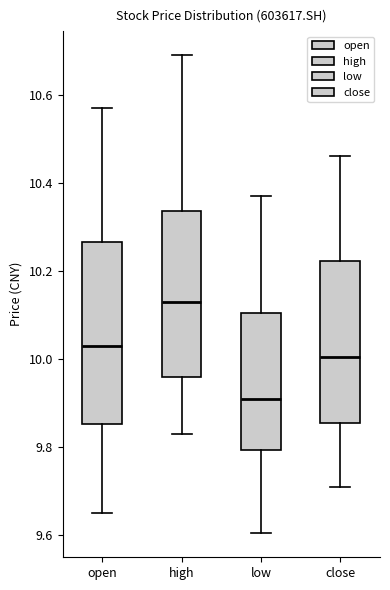

Reading left to right, transcribe this box plot: for each box, give where its median line is, the range the box spans, and where its two whiskers end, as read against the y-axis. The values are not printed on the chart, so give them approximately, as read against the axis.

open: median 10.04, box 9.86 to 10.26, whiskers 9.66 to 10.58
high: median 10.14, box 9.96 to 10.34, whiskers 9.84 to 10.70
low: median 9.92, box 9.80 to 10.10, whiskers 9.60 to 10.38
close: median 10.00, box 9.86 to 10.22, whiskers 9.72 to 10.46